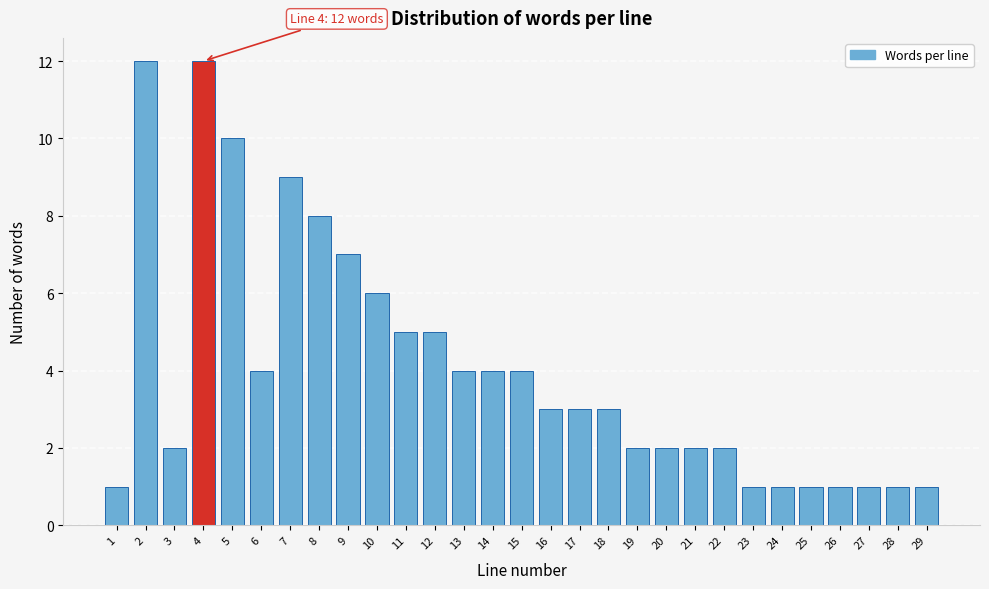

Reading left to right, extract all data points from this chart.

1	12	2	12	10	4	9	8	7	6	5	5	4	4	4	3	3	3	2	2	2	2	1	1	1	1	1	1	1